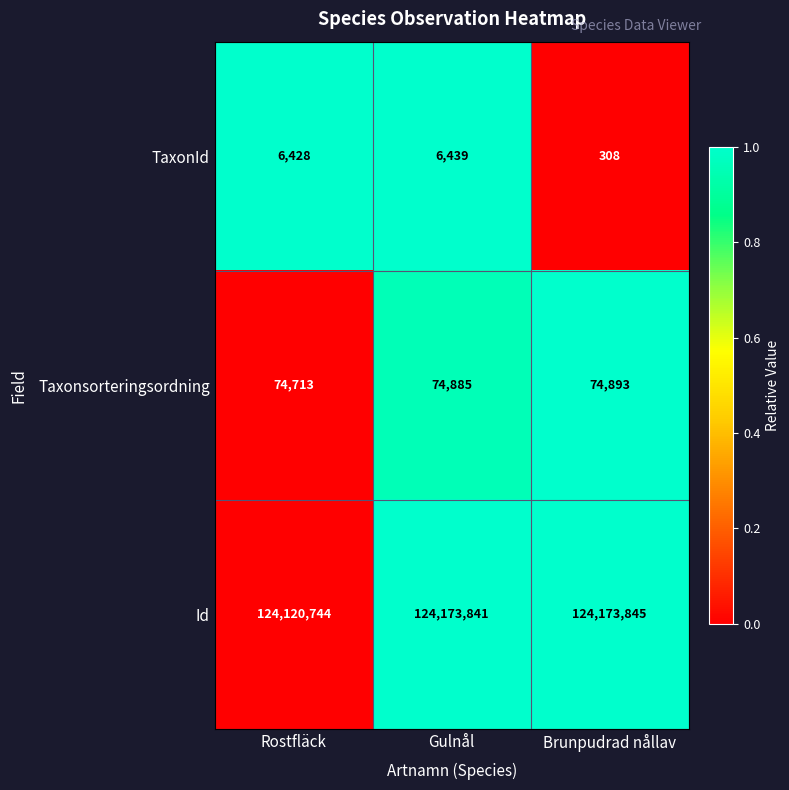

True or false: Taxonsorteringsordning has a value of 74885 at Gulnål.

True